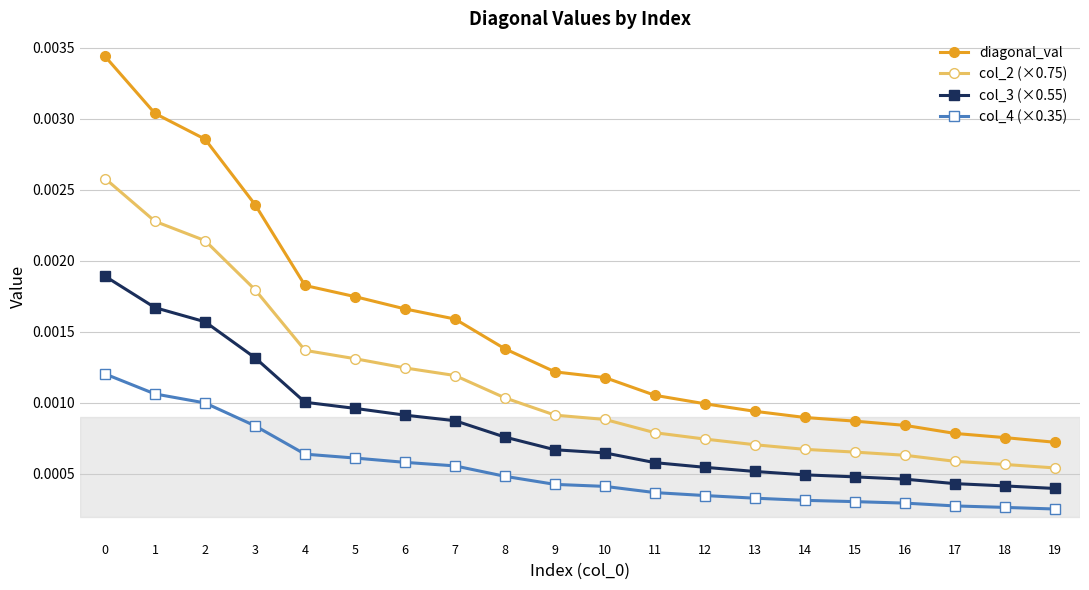

List the series in order of their peak value, lowest first.

col_4 (×0.35), col_3 (×0.55), col_2 (×0.75), diagonal_val